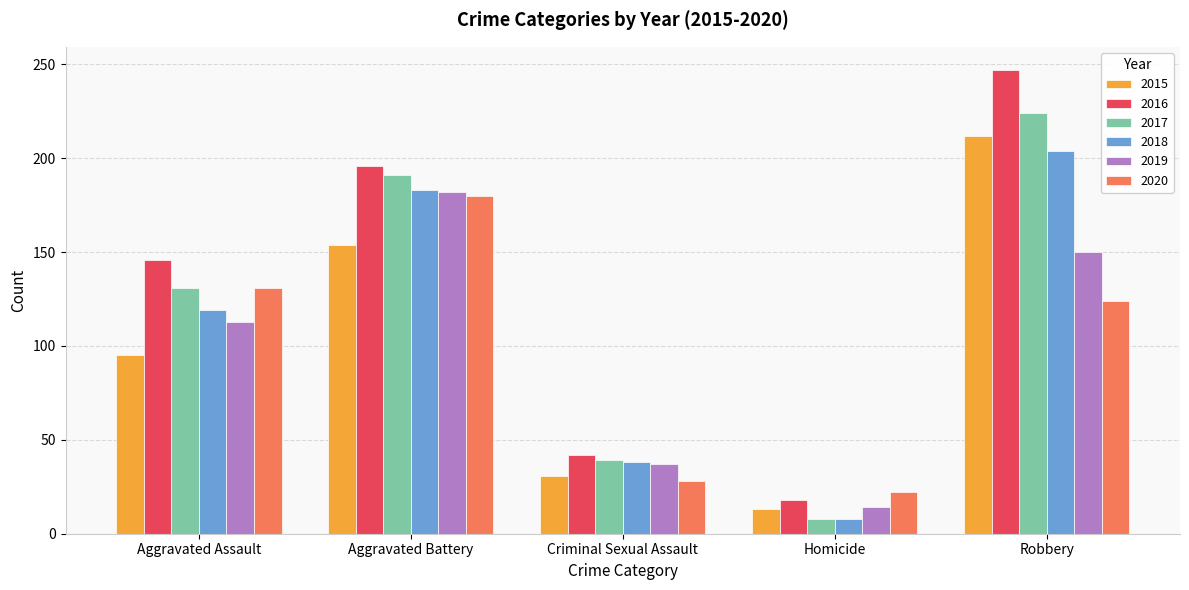

Where is 2018 nearest to the value 106?

Aggravated Assault